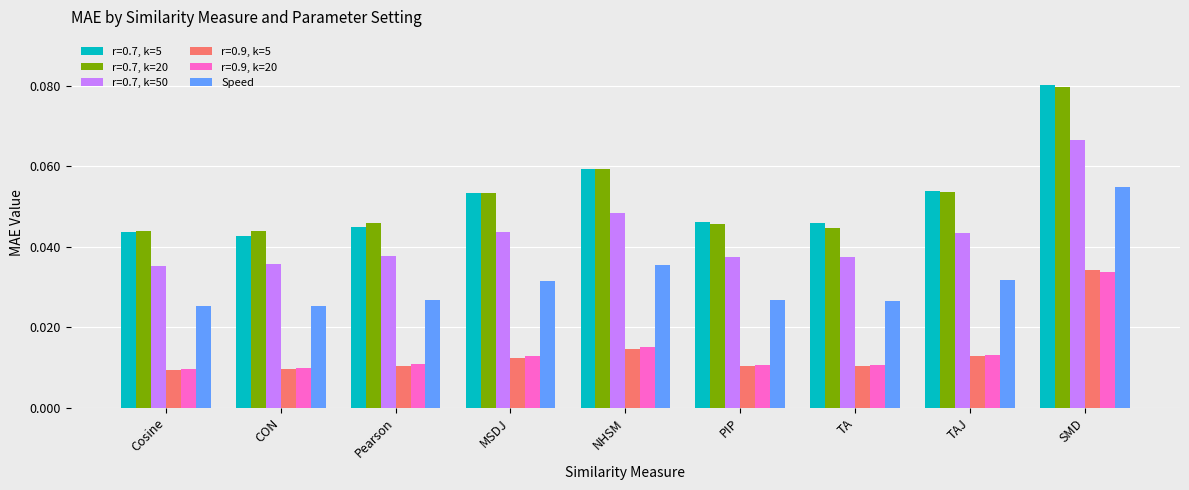

What position from the left is CON?

2